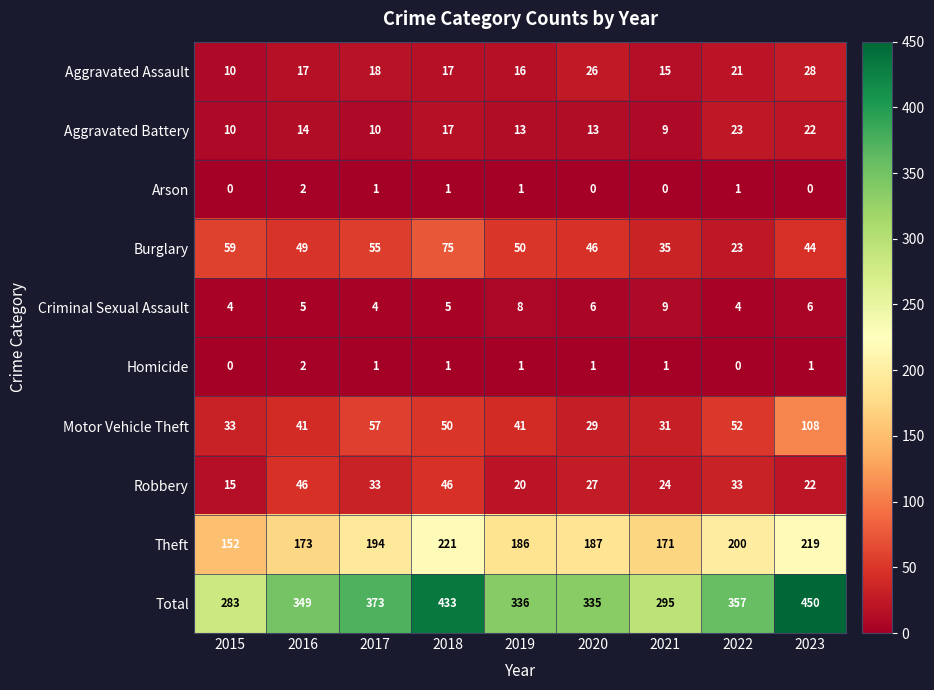

At which category does the chart reach its peak across all series?

2023